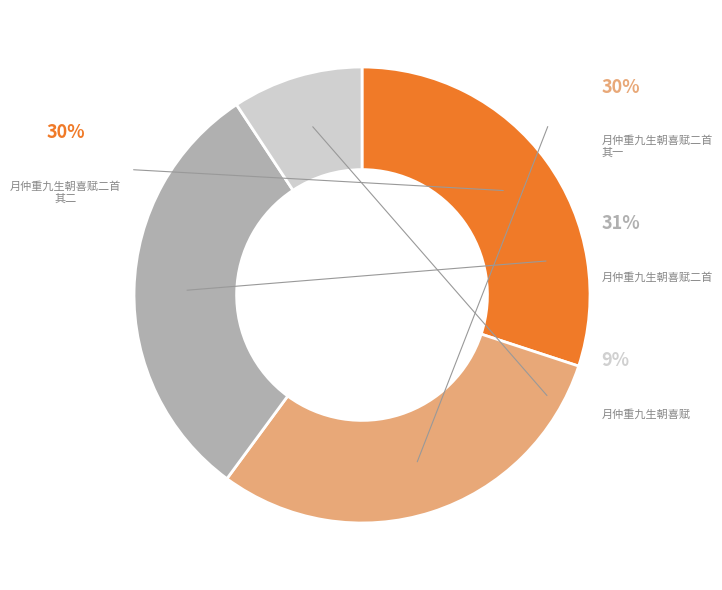

Does 月仲重九生朝喜赋二首 其一 account for over 50% of the chart?

No